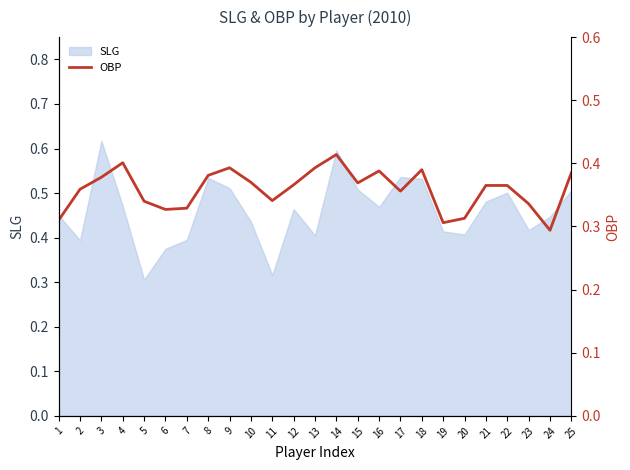

The chart shows a value of 0.2 at 19. True or false?

False